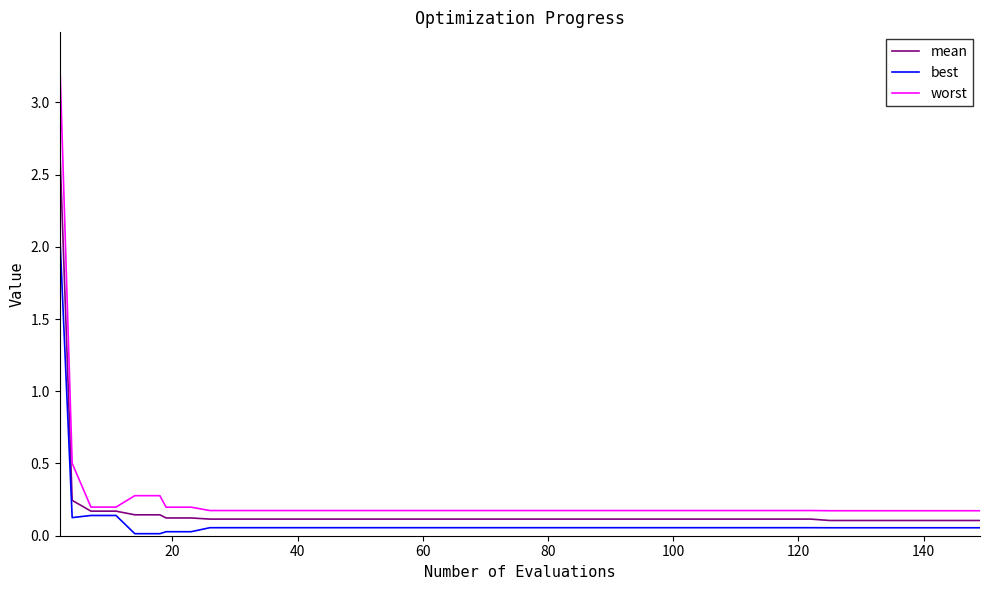

Which series has the largest range (max minus min)?

worst